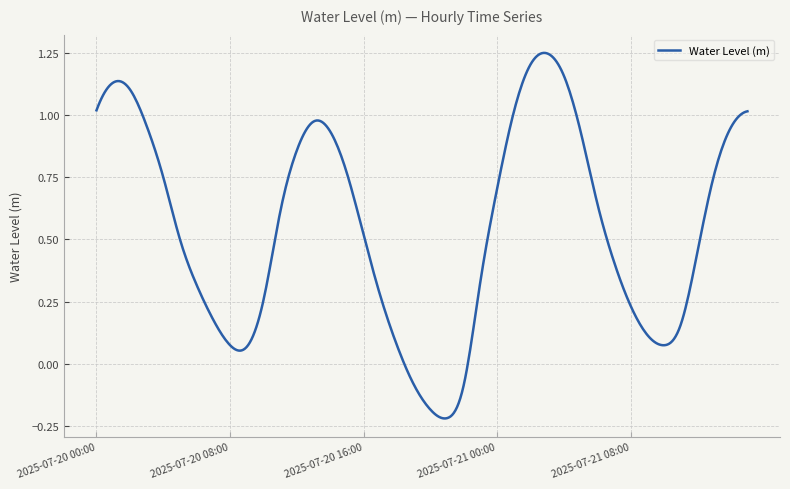

What is the difference between the maximum and minimum values?

1.5